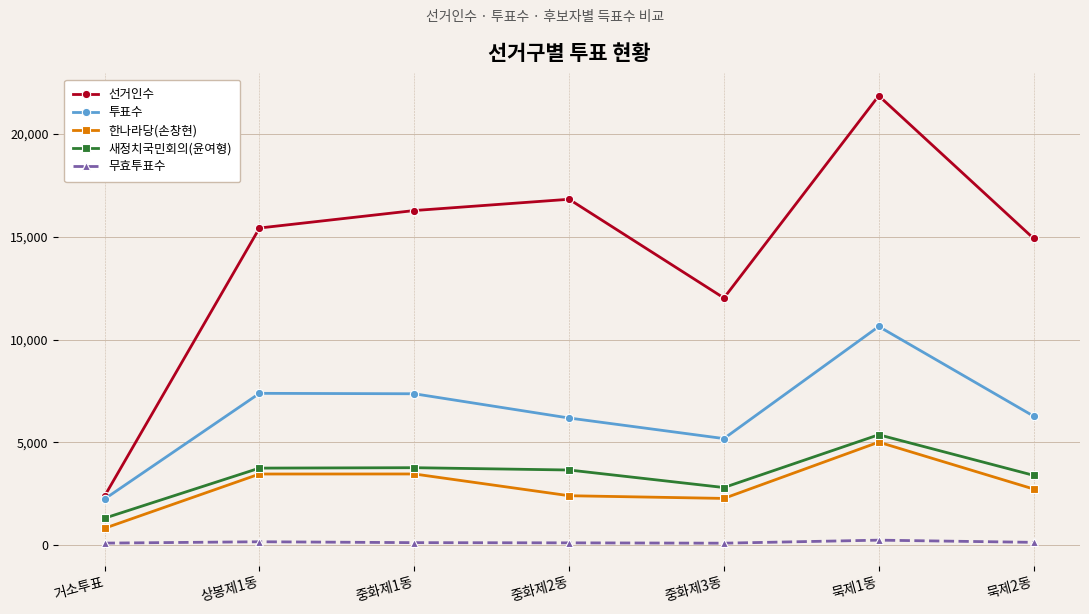

Does the chart display data point markers on the line(s)?

Yes